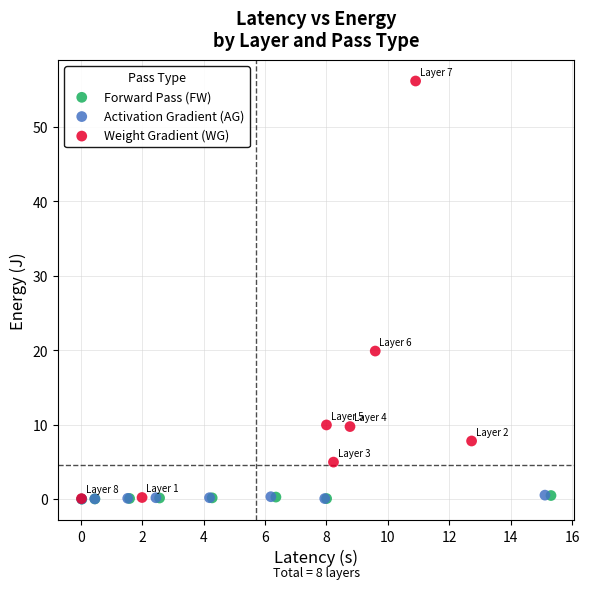

Which series reaches the maximum Y coordinate?

Weight Gradient (WG)